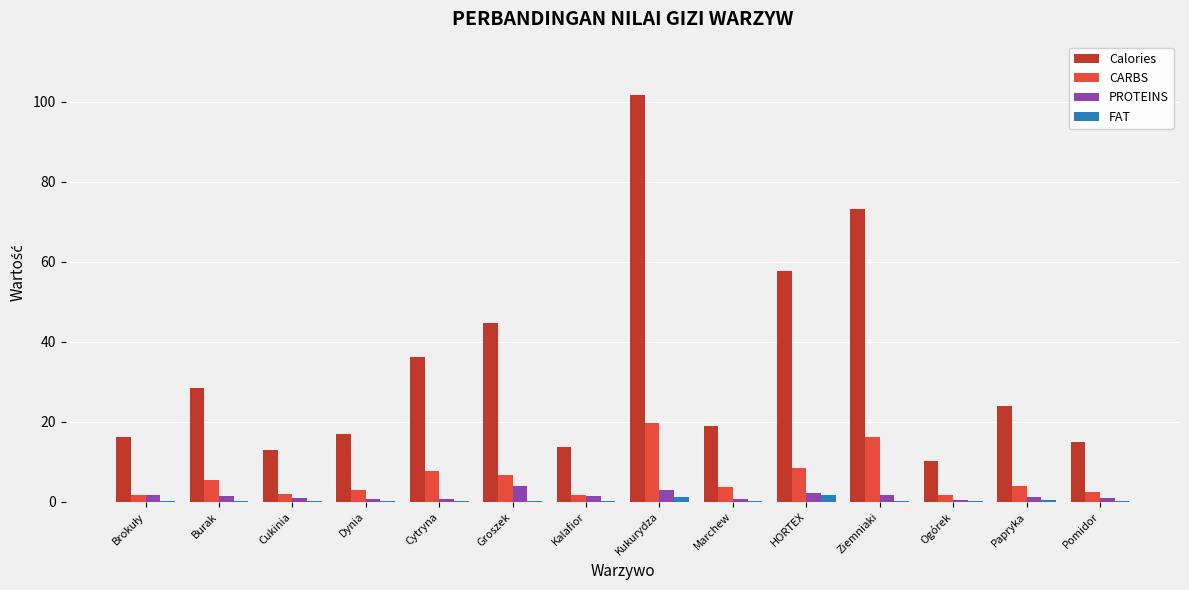

How many groups of bars are there?

14